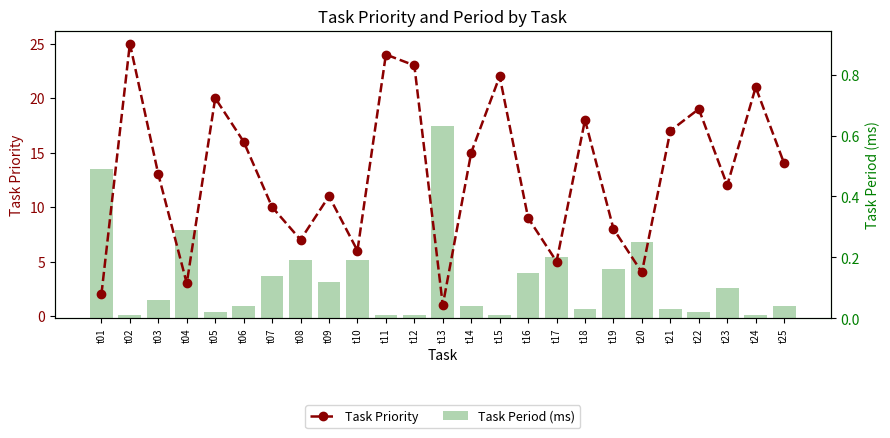

What is the difference between the maximum and minimum values in the Task Period (ms) series?

0.6